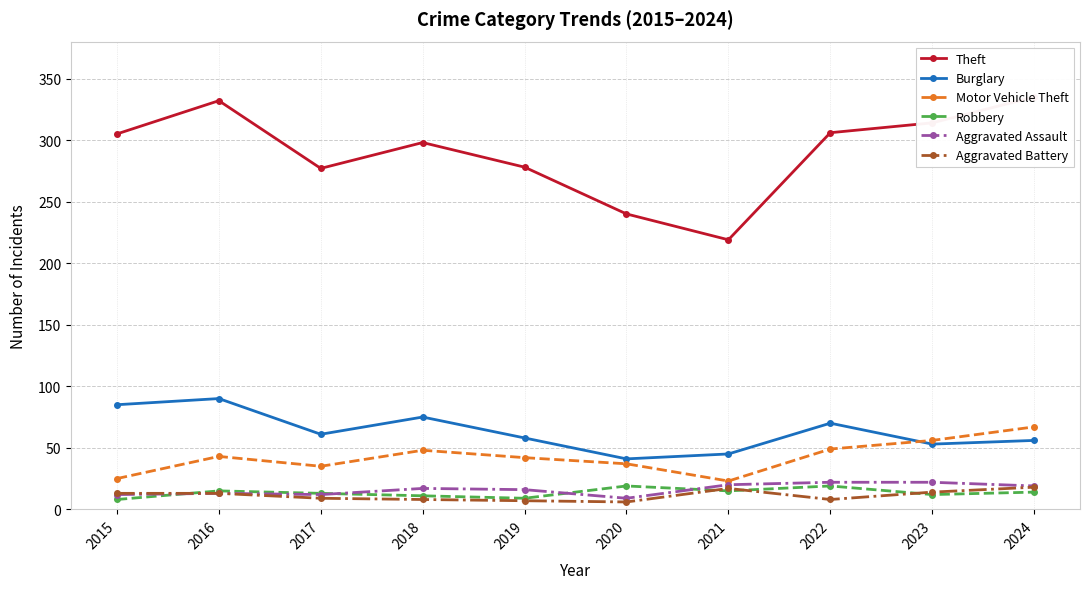

The value of Robbery at 2016 is 25. True or false?

False